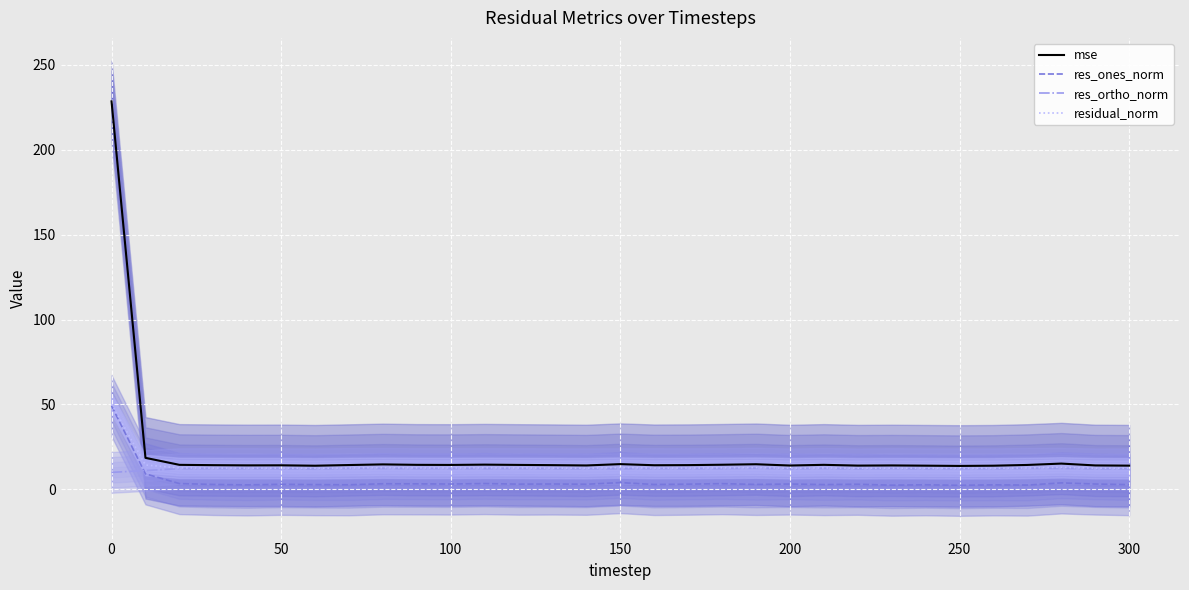

True or false: res_ones_norm and mse intersect in this chart.

False